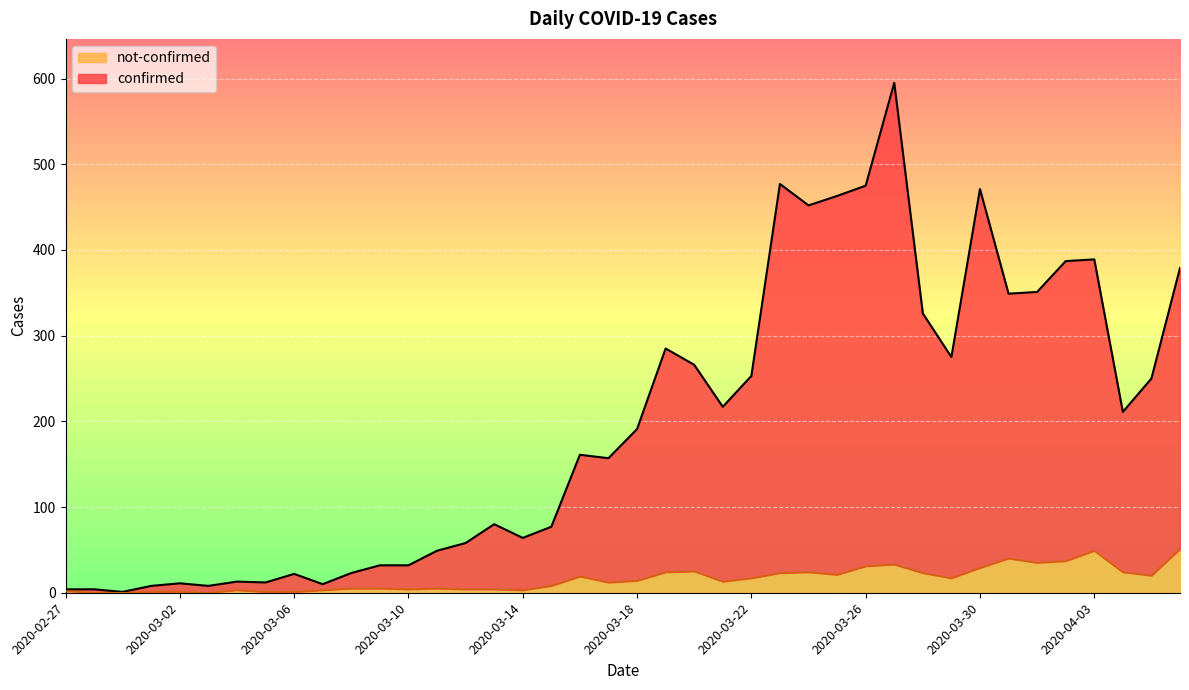

Rank the series by their average value, from highest to lowest.

confirmed, not-confirmed